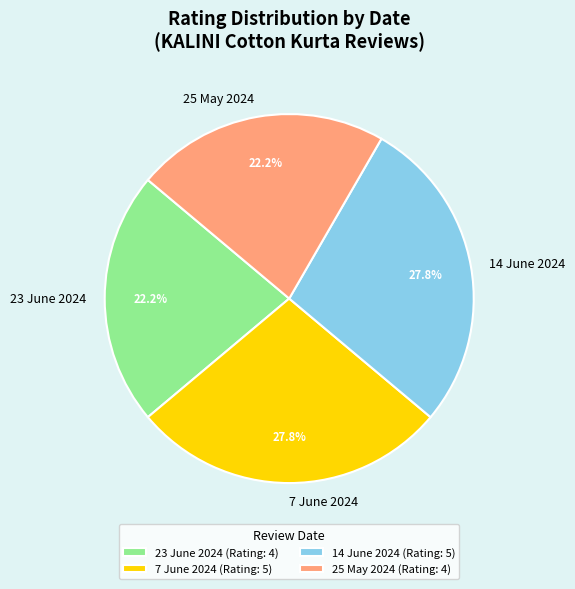

How much of the chart is everything except 7 June 2024?

72.2%